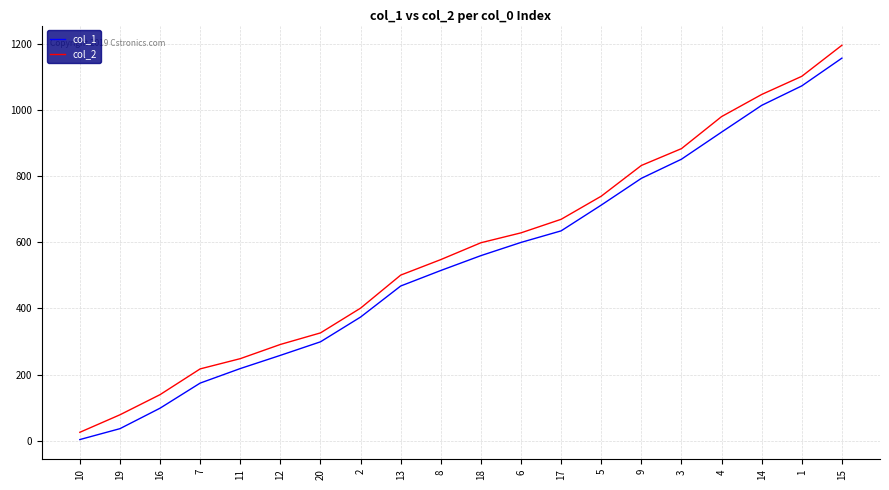

What is the difference between the highest and lowest values at 15?

39